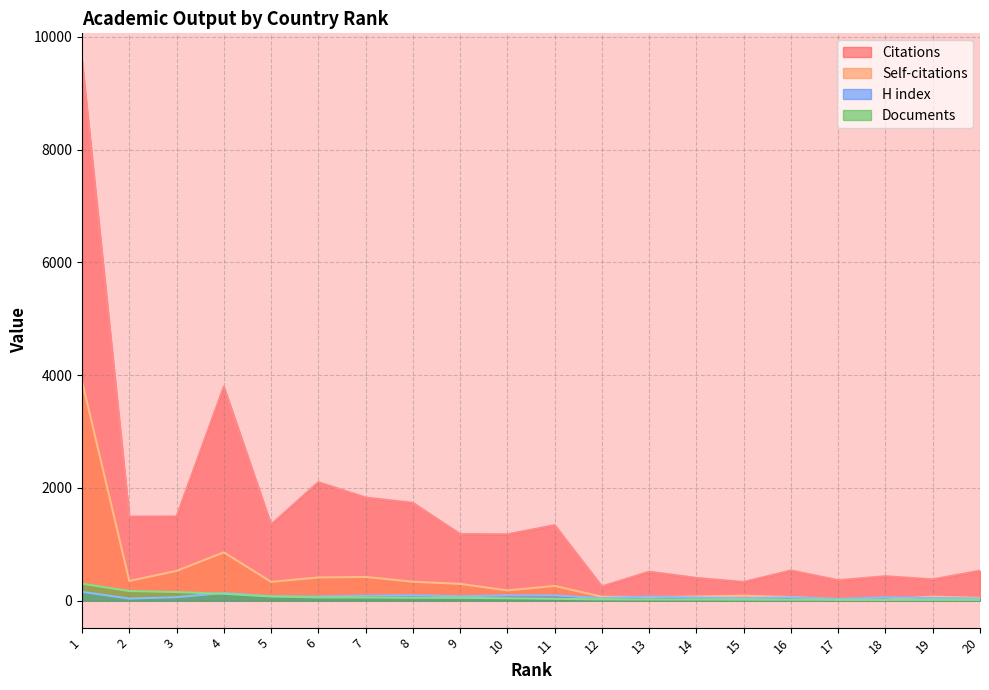

The Documents series shows 121 at 4. True or false?

True